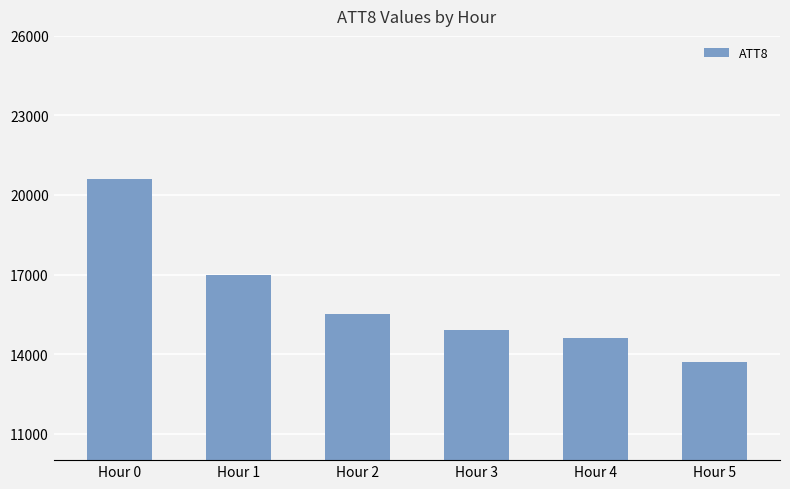

Does the chart contain stacked bars?

No